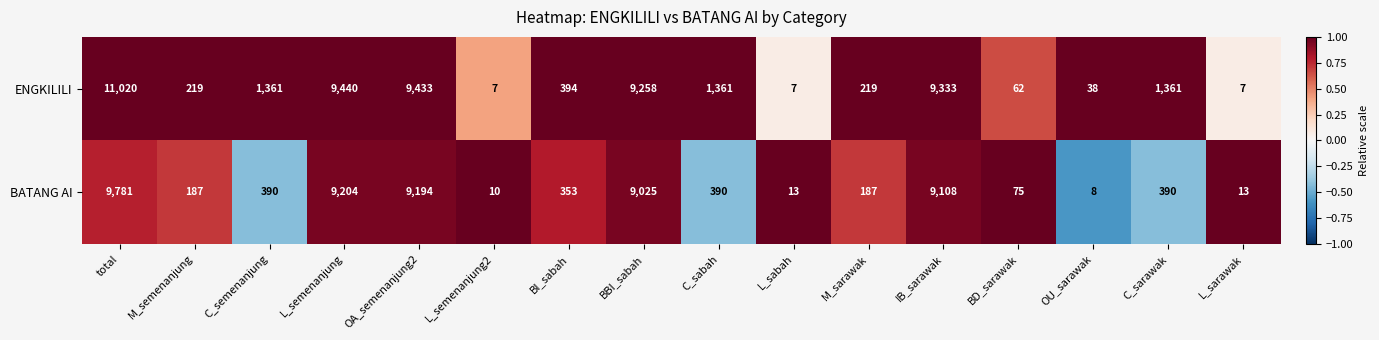

Which series changed the most between OA_semenanjung2 and BD_sarawak?

ENGKILILI